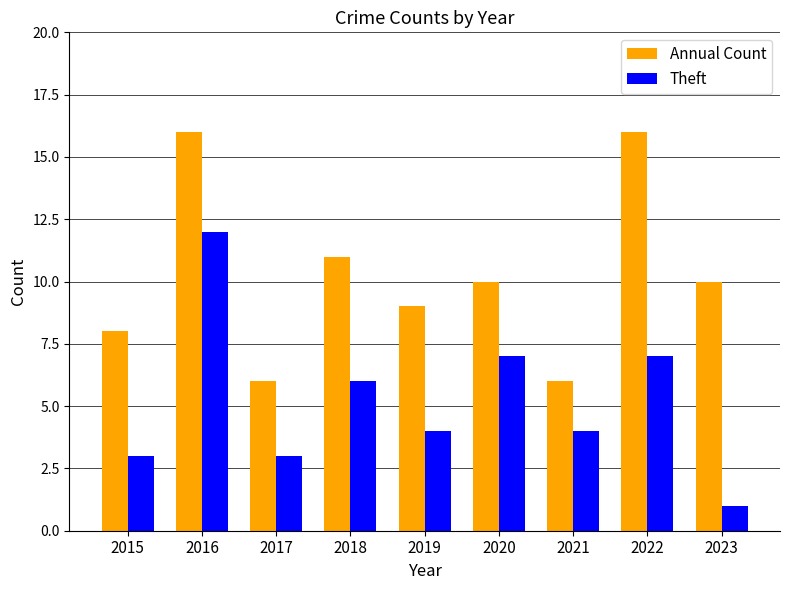

Which series has the largest range (max minus min)?

Theft